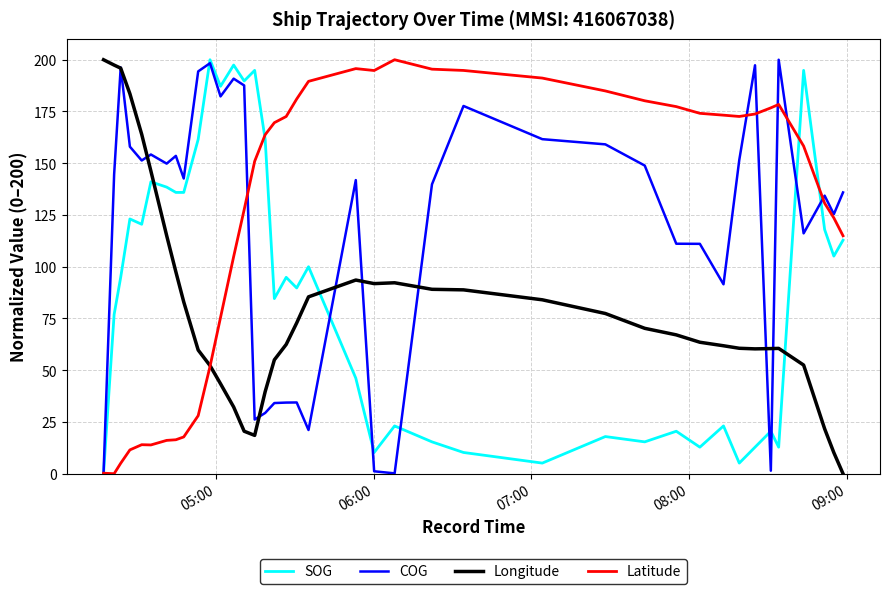

True or false: SOG and Longitude cross at least once.

True